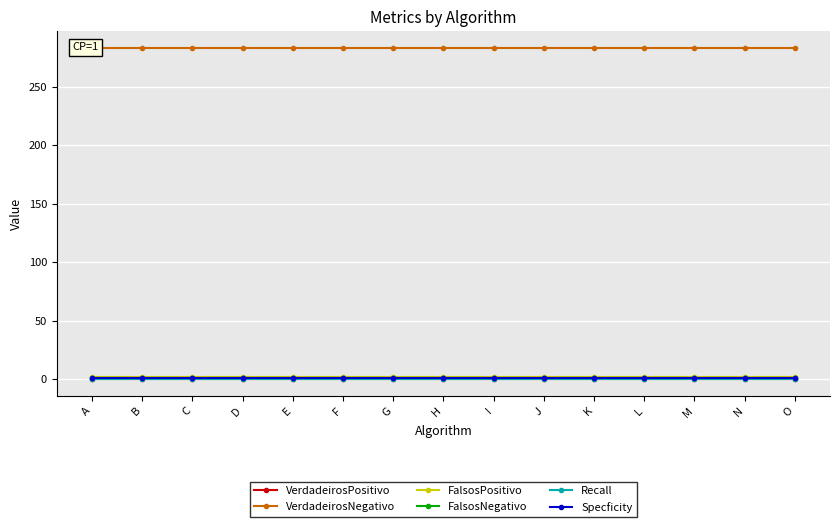

True or false: Recall and VerdadeirosNegativo intersect in this chart.

False